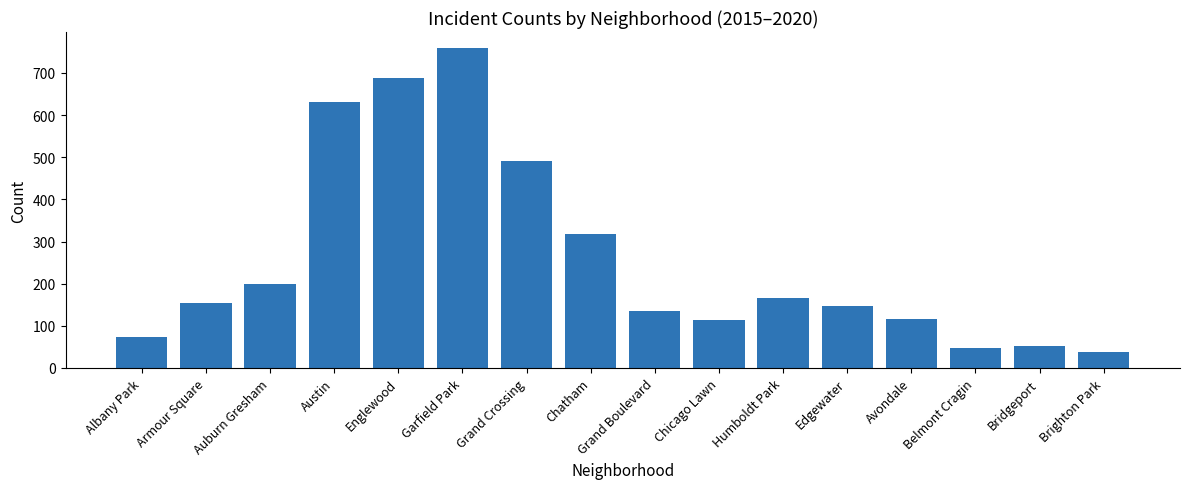

What is the label of the 13th bar from the right?

Austin